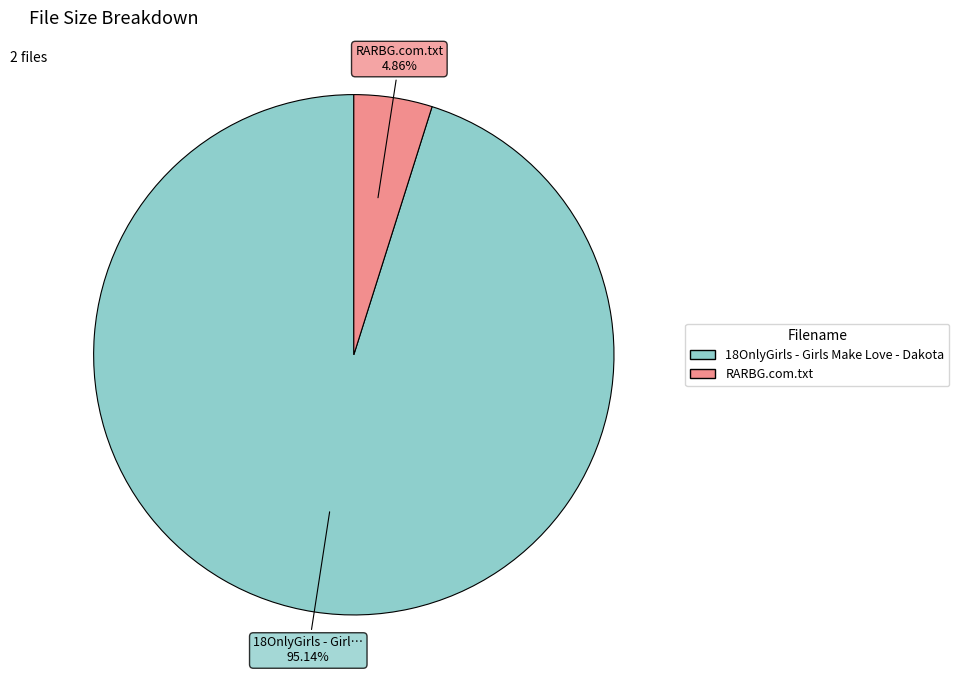

What percentage is the RARBG.com.txt slice, to the nearest percent?

5%